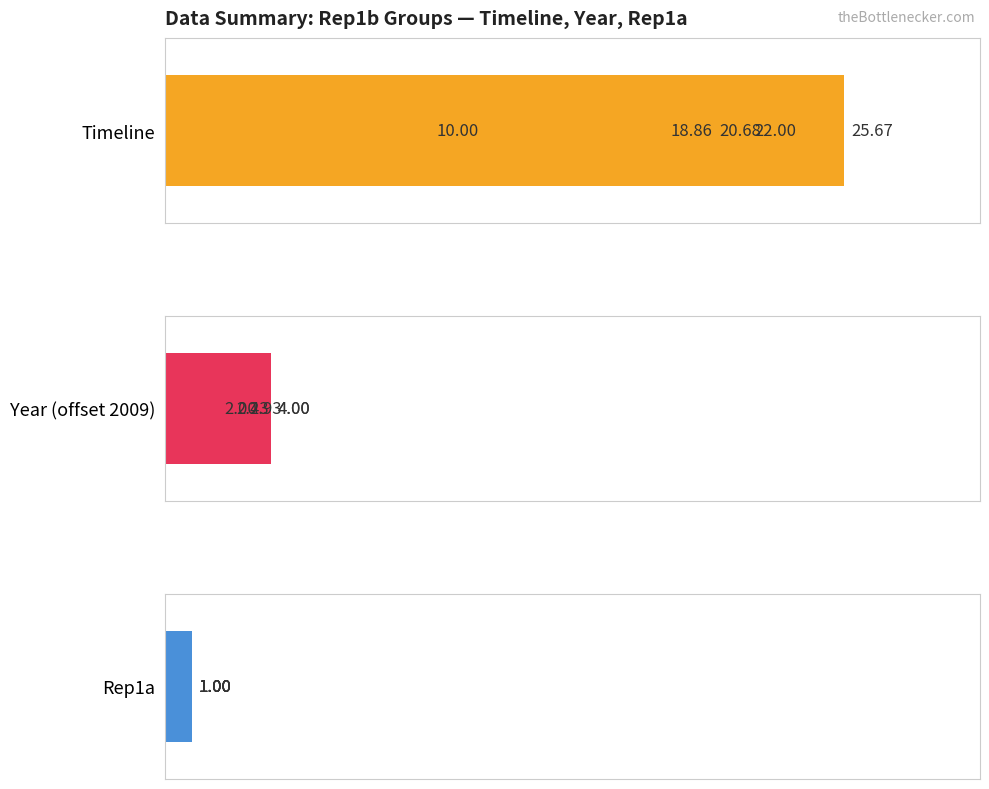

What are all the series names shown in the legend?

Timeline, Year (offset 2009), Rep1a